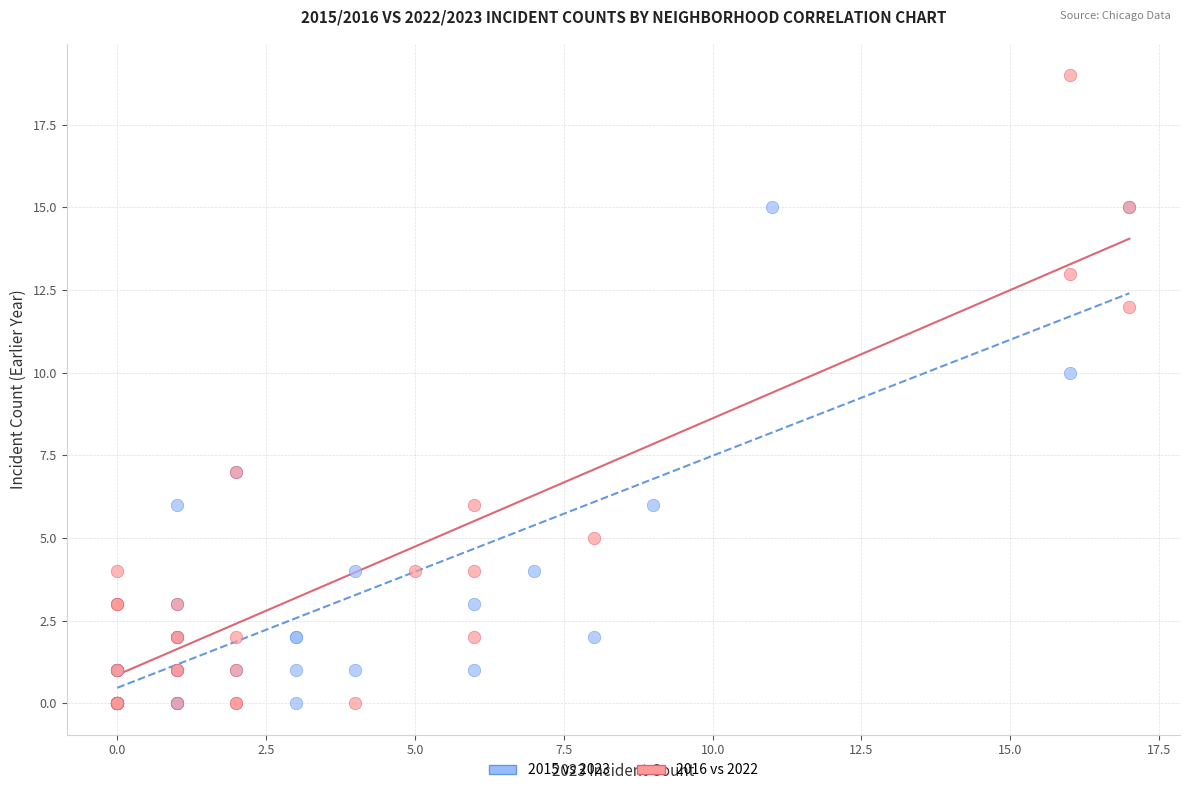

Which series has the largest Y range (max minus min)?

2016 vs 2022